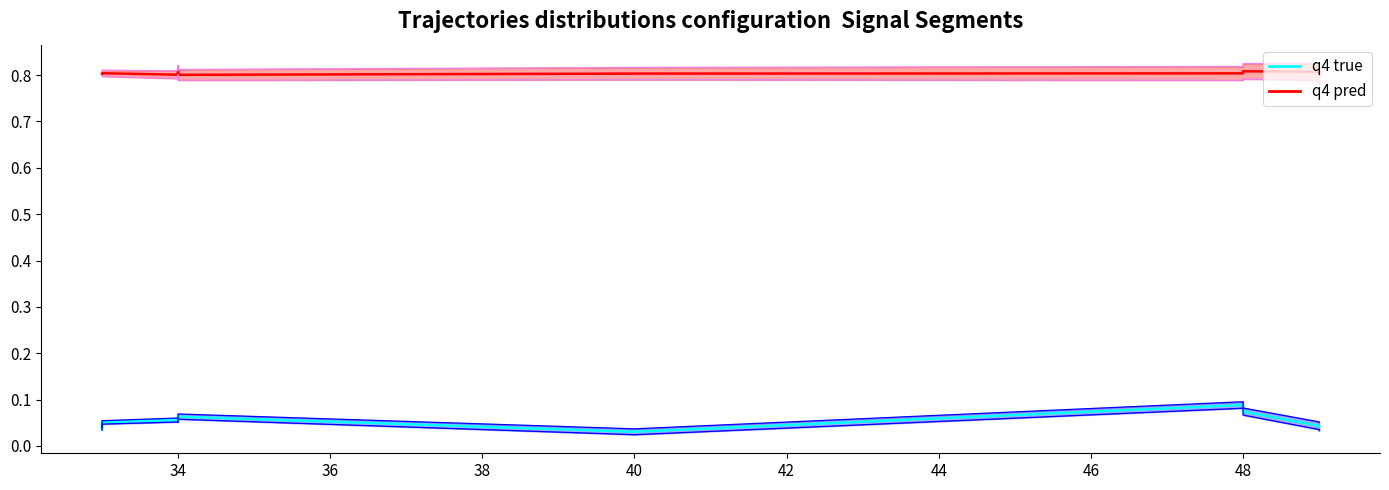

The q4 true series shows 0.1 at 34. True or false?

False